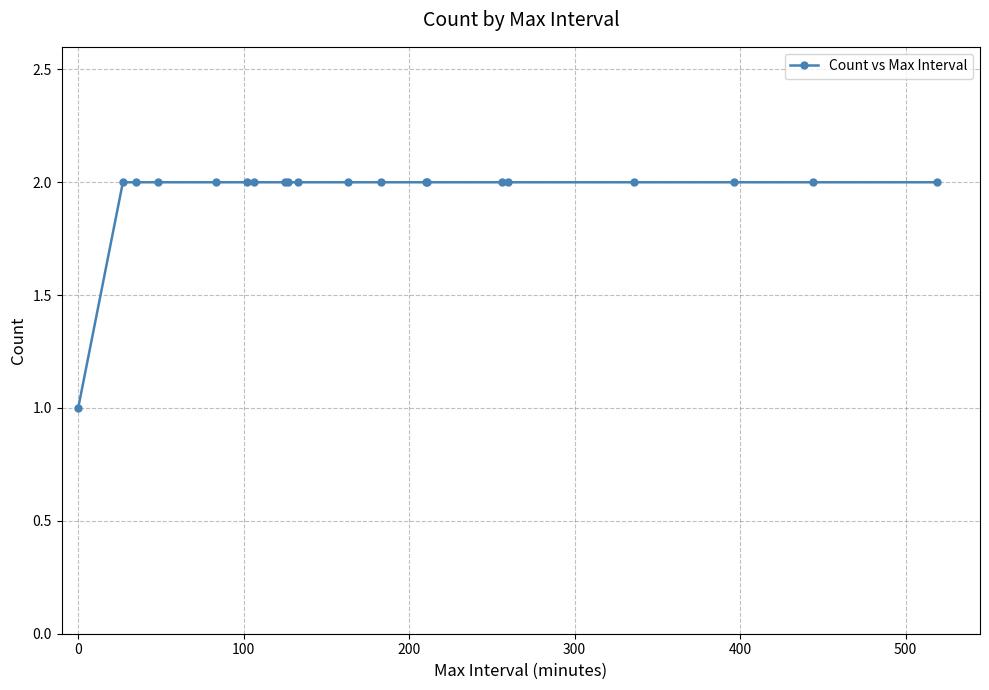

What is the value of the 12th point from the left?

2